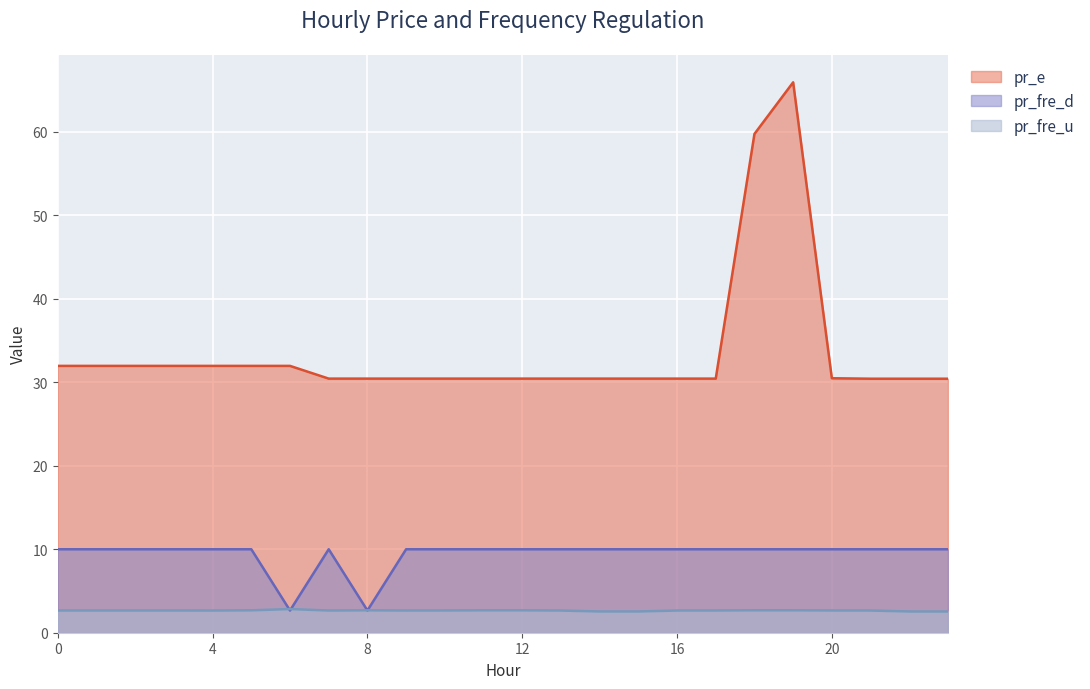

How many distinct data groups are displayed?

3